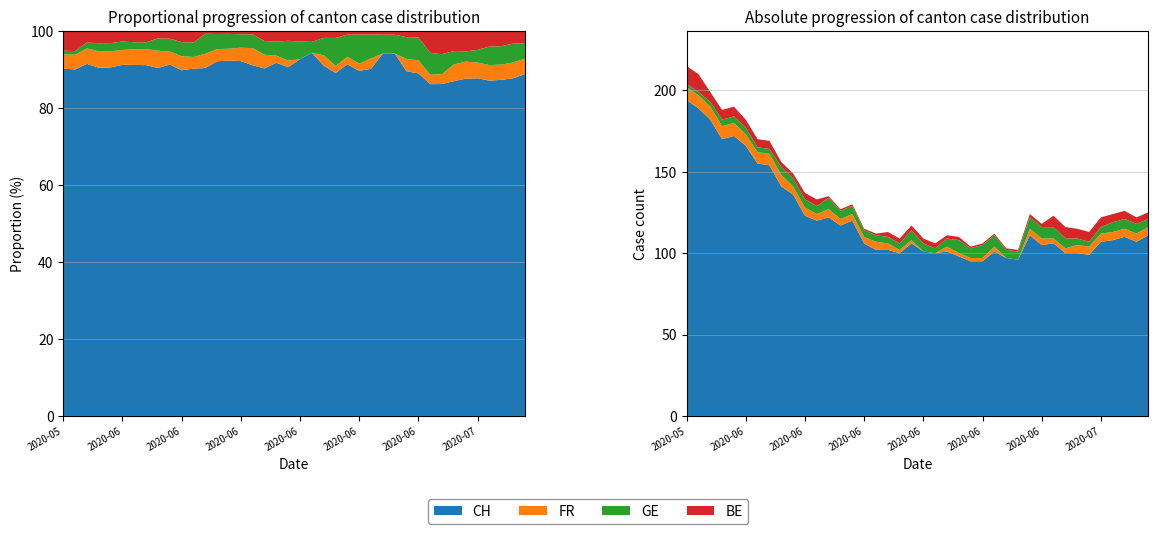

List the labels in order of BE value, smallest first.

2020-06-12, 2020-06-13, 2020-06-14, 2020-06-15, 2020-06-16, 2020-06-24, 2020-06-25, 2020-06-26, 2020-06-27, 2020-06-28, 2020-06-22, 2020-06-23, 2020-06-29, 2020-06-30, 2020-06-08, 2020-06-09, 2020-06-17, 2020-06-18, 2020-06-19, 2020-06-20, 2020-06-21, 2020-06-10, 2020-06-11, 2020-07-08, 2020-07-09, 2020-06-05, 2020-06-06, 2020-06-07, 2020-07-06, 2020-07-07, 2020-06-02, 2020-06-03, 2020-06-04, 2020-07-03, 2020-07-04, 2020-07-05, 2020-07-01, 2020-07-02, 2020-05-31, 2020-06-01